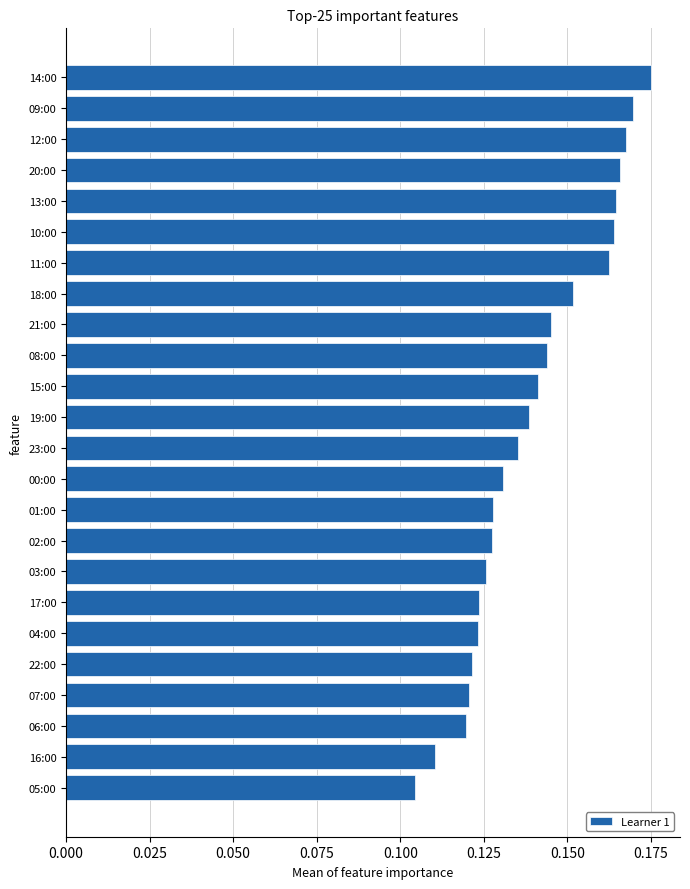

Which label corresponds to the smallest value in the chart?

05:00